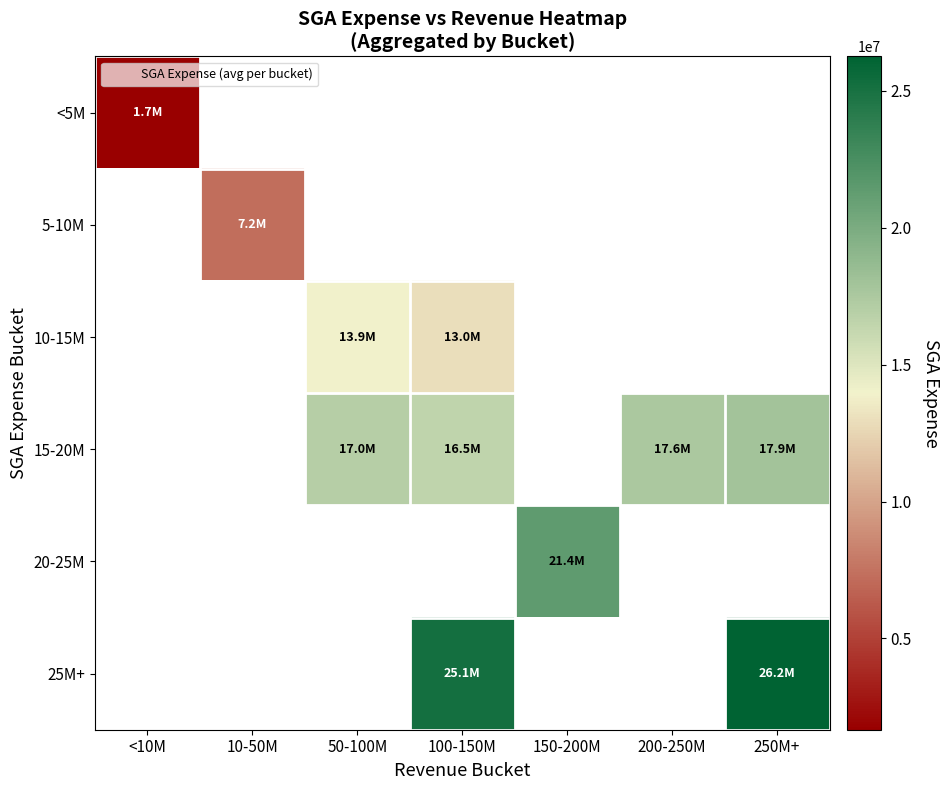

Is the value of 5-10M at 250M+ greater than the value of 15-20M at 200-250M?

No